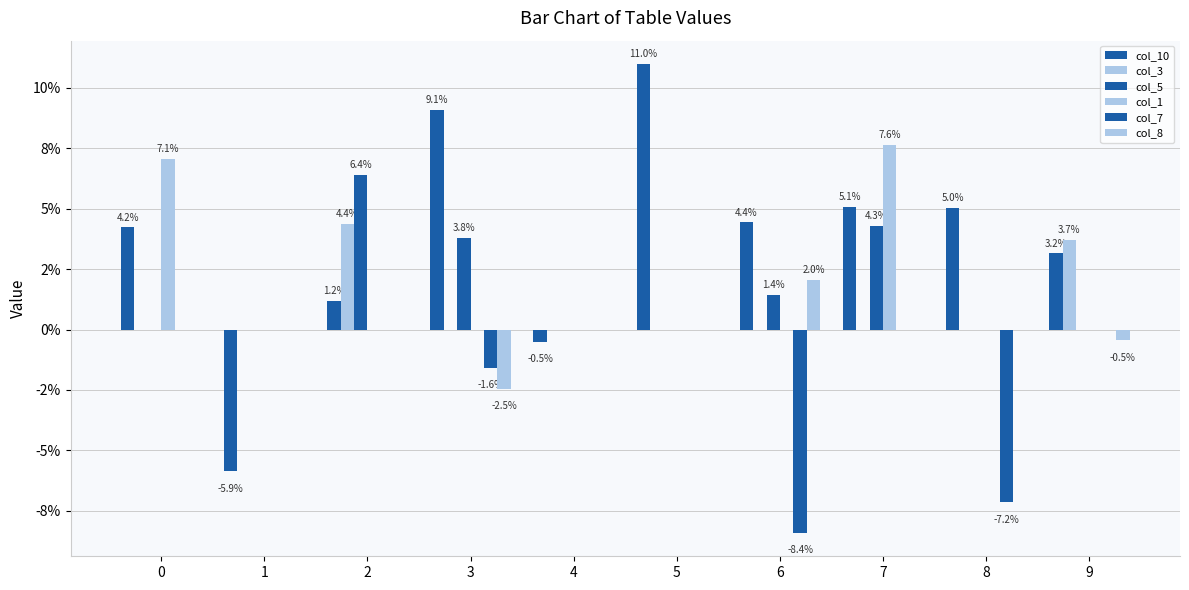

Which series has the largest range (max minus min)?

col_10